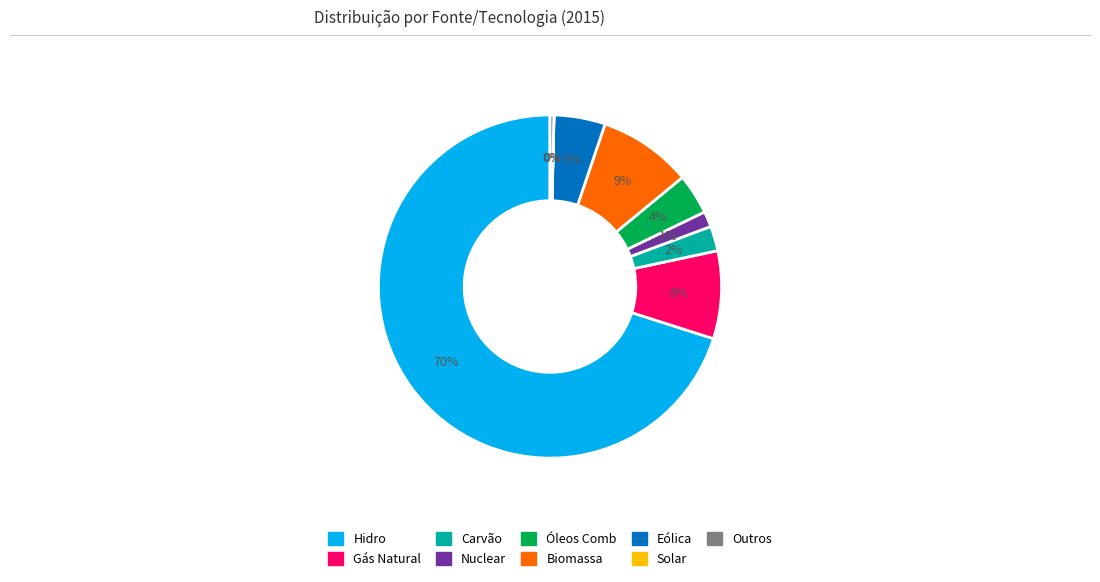

Combined, do Biomassa and Carvão account for over 50%?

No